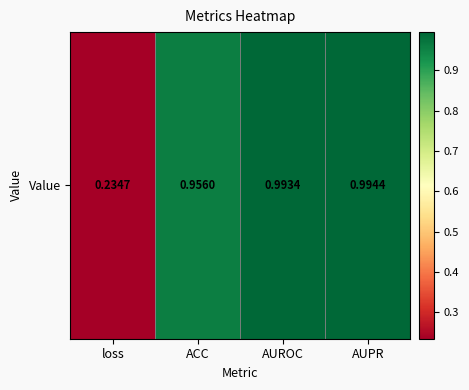

Which label corresponds to the largest value in the chart?

AUPR